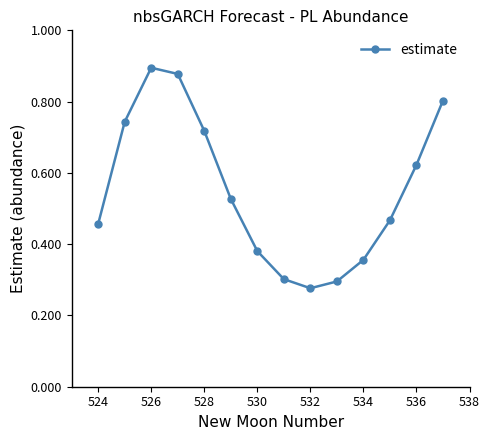

How many values are between 0 and 1?

14